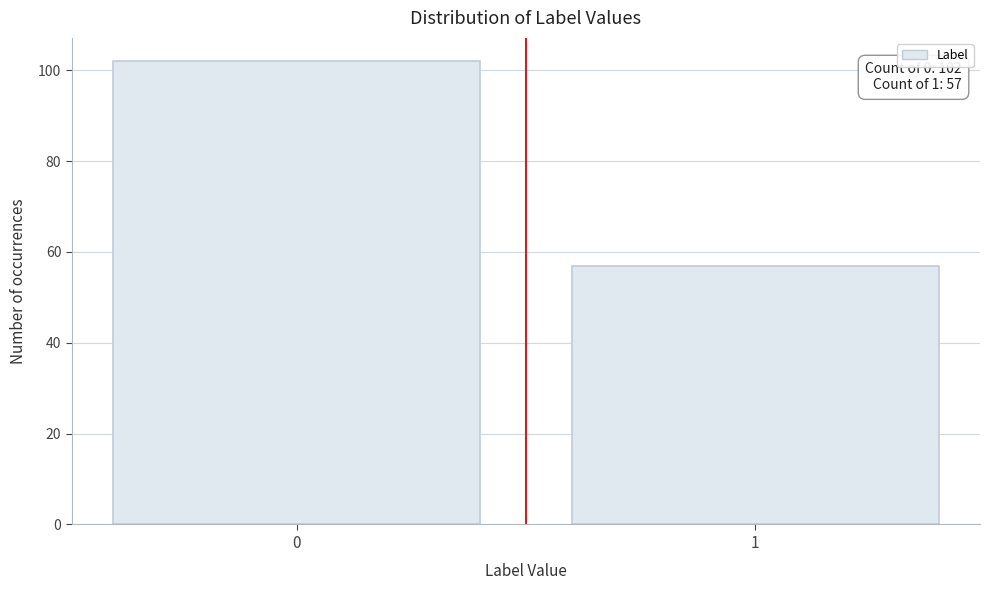

Reading left to right, what are all the values shown in this chart?

102	57